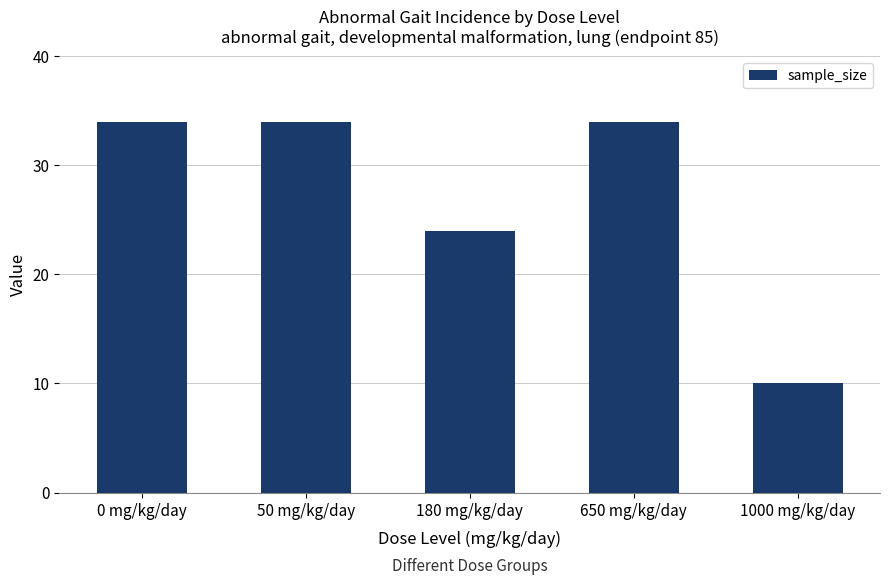

What is the difference between the maximum and minimum values?

24